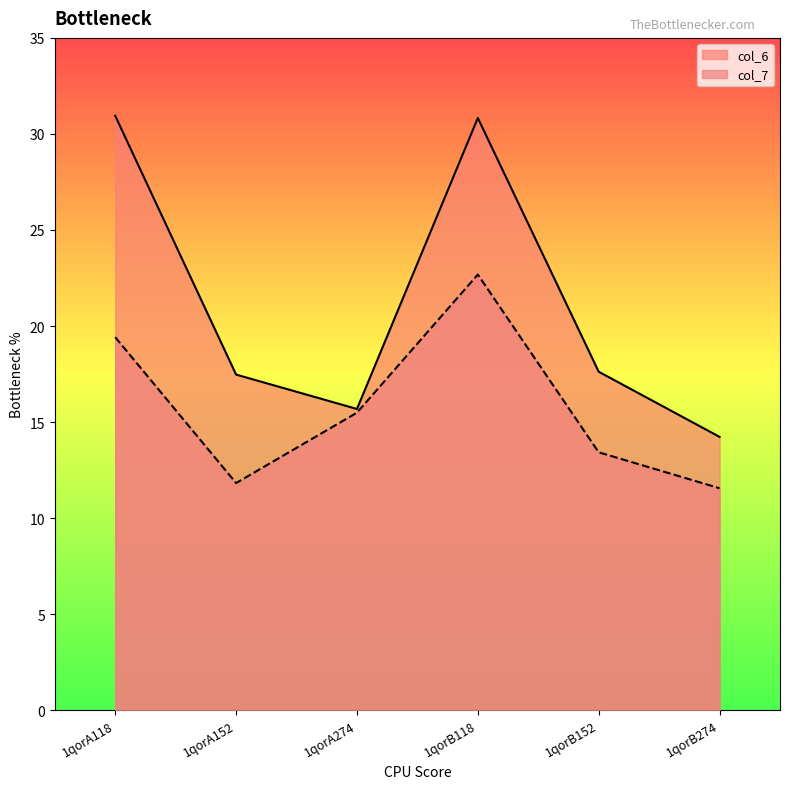

Rank the series by their maximum value, from lowest to highest.

col_7, col_6